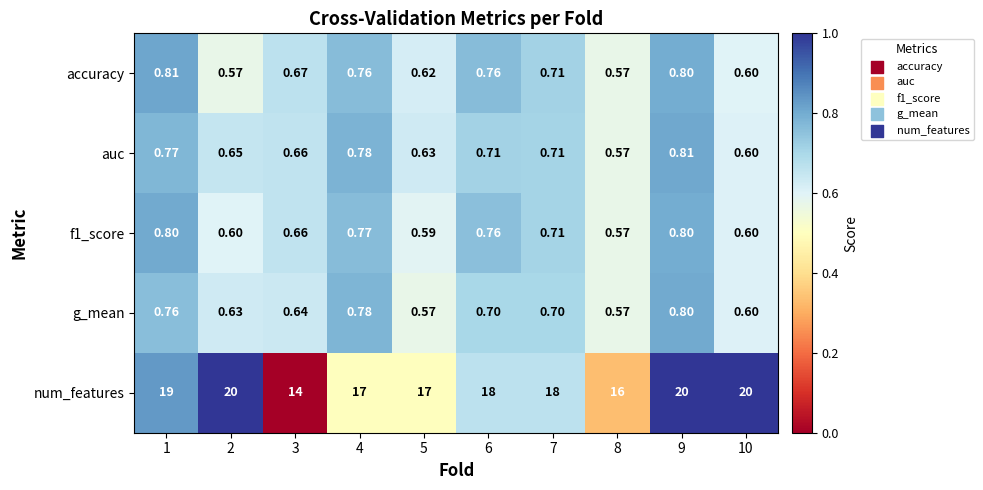

How many series are shown in this chart?

5